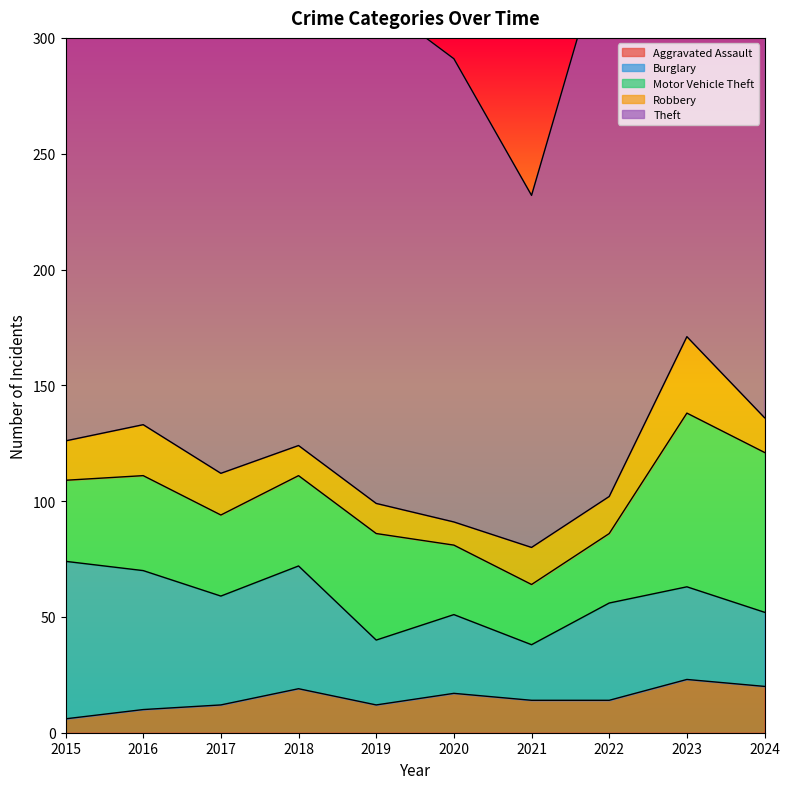

What is the difference between the second highest and second lowest values in the Robbery series?

9